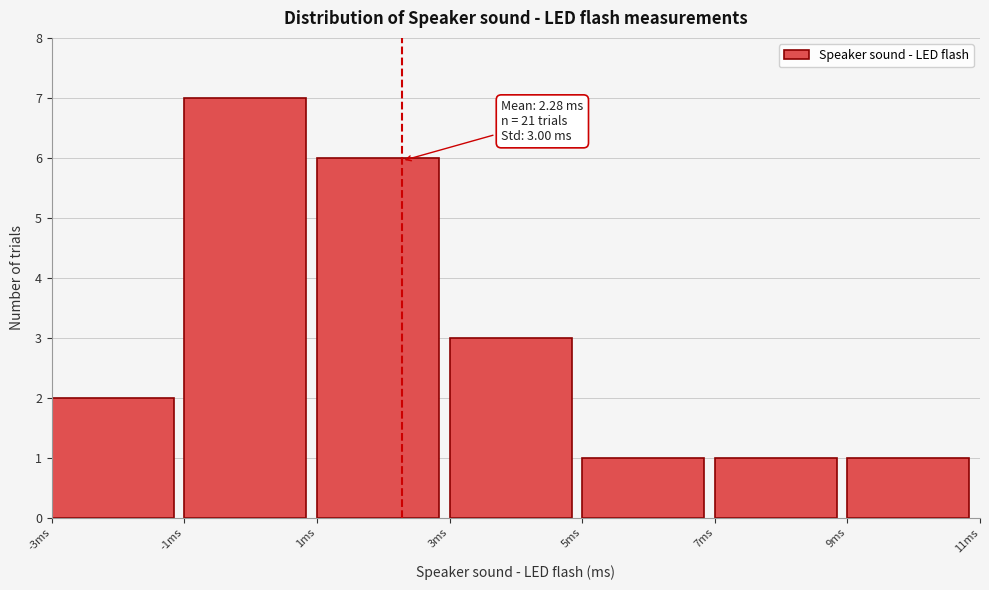

Which range on the x-axis has the tallest bar?

-1 to 1